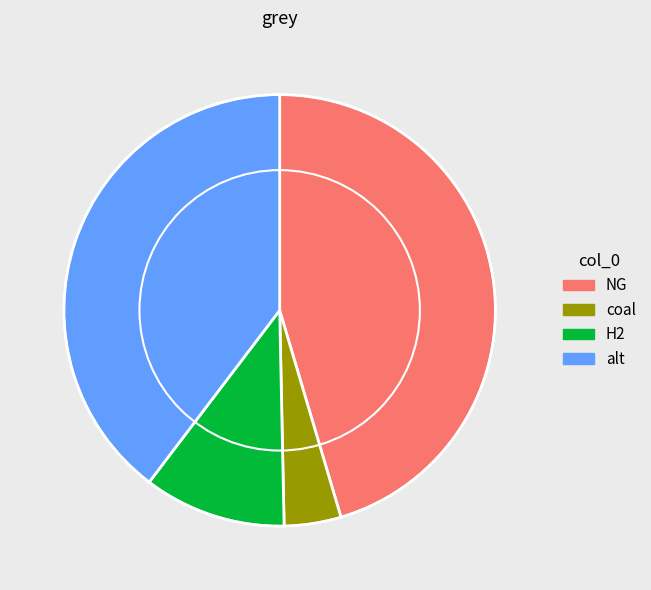

Rank the categories by value from highest to lowest.

NG, alt, H2, coal